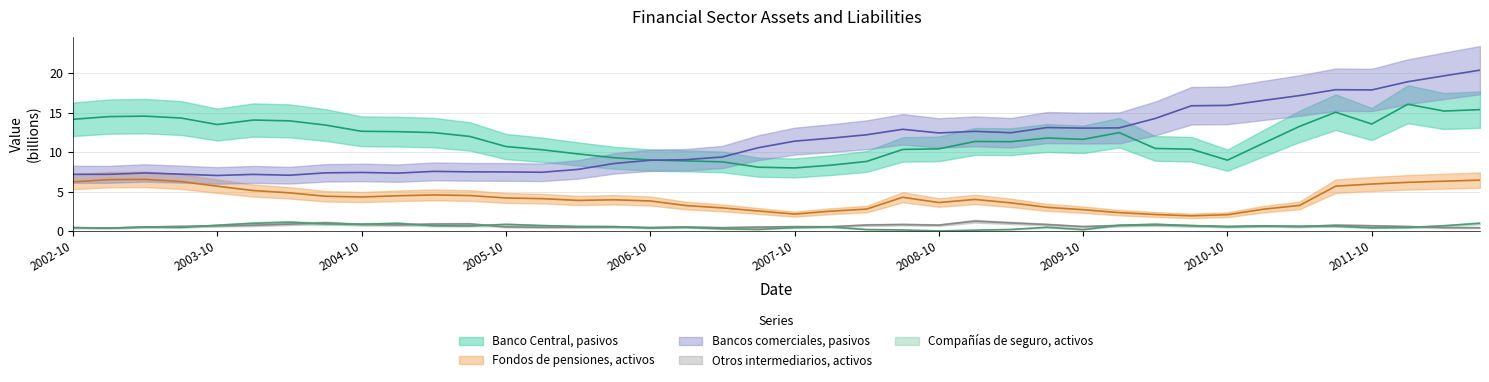

What is the total value across all series at 2006-07?

22.8